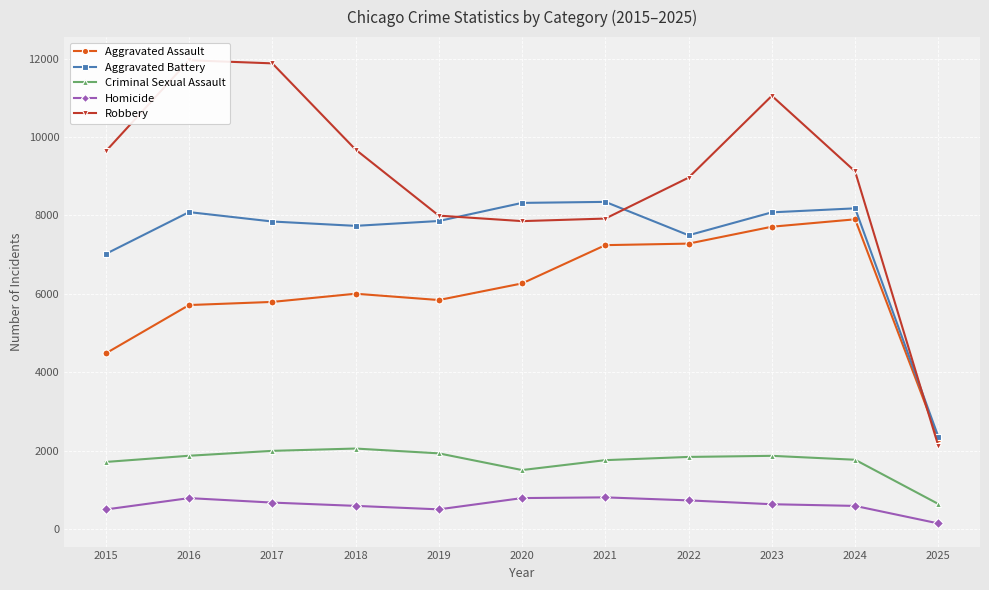

Rank the series by their maximum value, from highest to lowest.

Robbery, Aggravated Battery, Aggravated Assault, Criminal Sexual Assault, Homicide